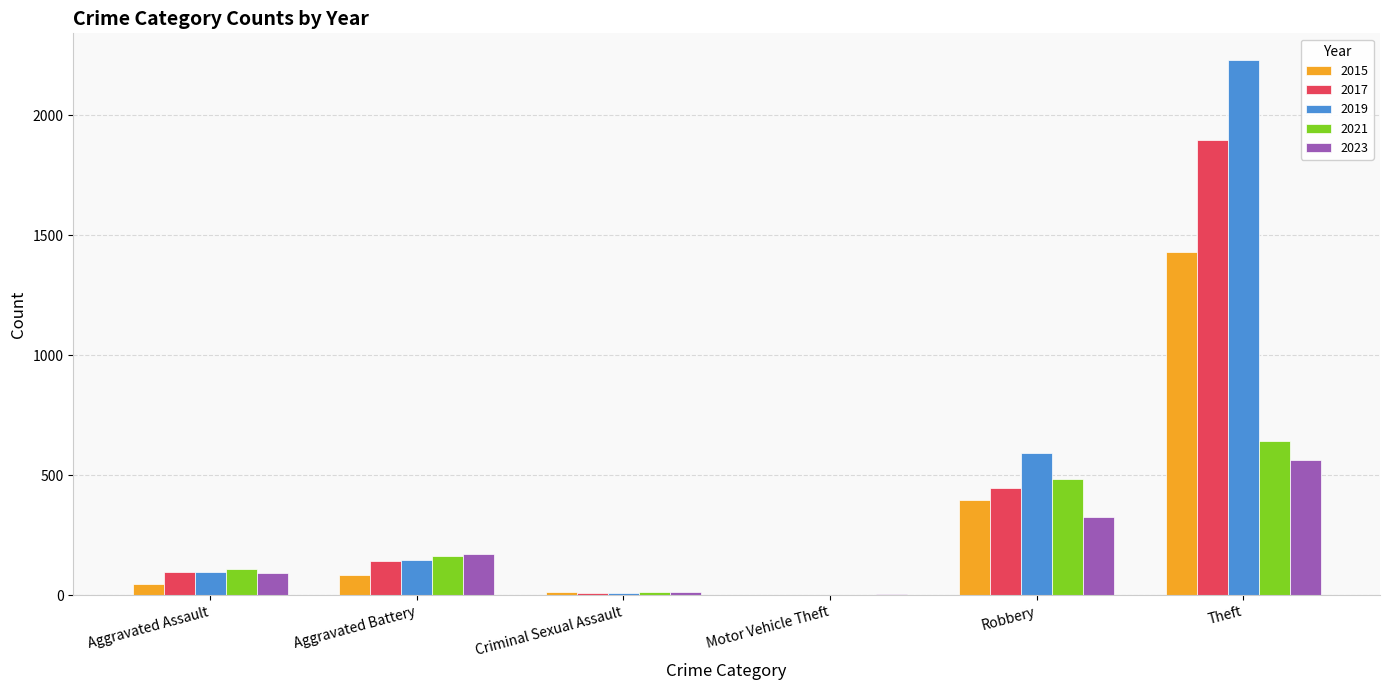

At which label is 2023 closest to 284?

Robbery